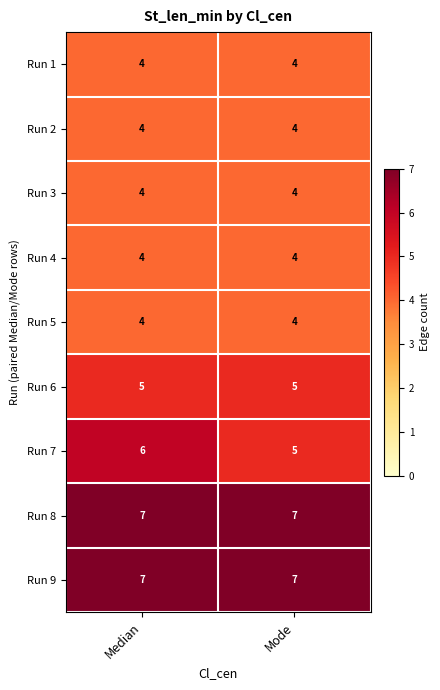

The value of Run 4 at Median is 6. True or false?

False